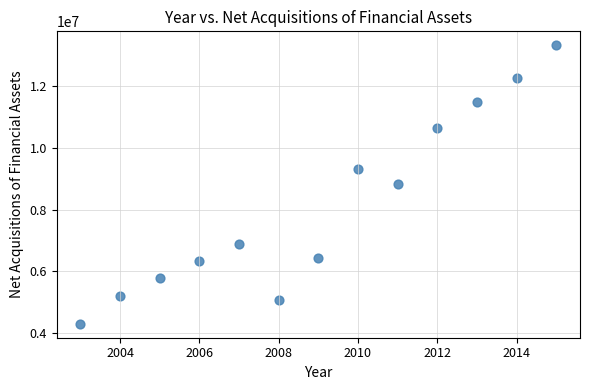

What is the range of Y values (max minus min)?

9034861